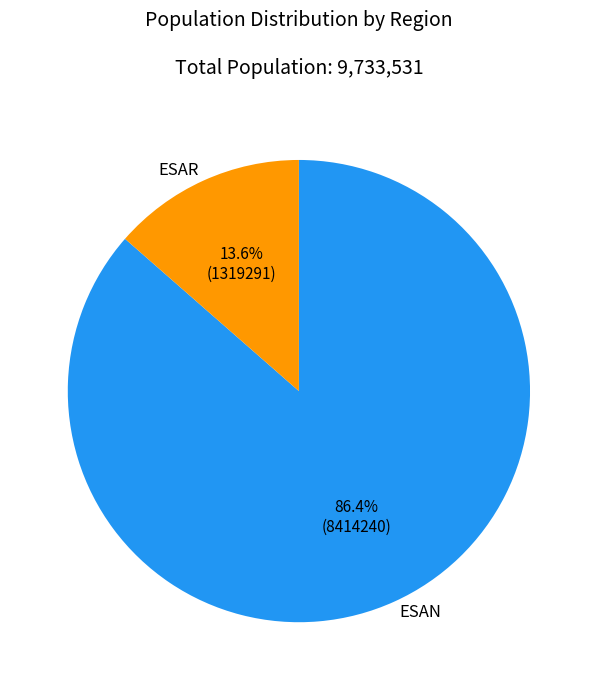

Between ESAR and ESAN, which is larger?

ESAN